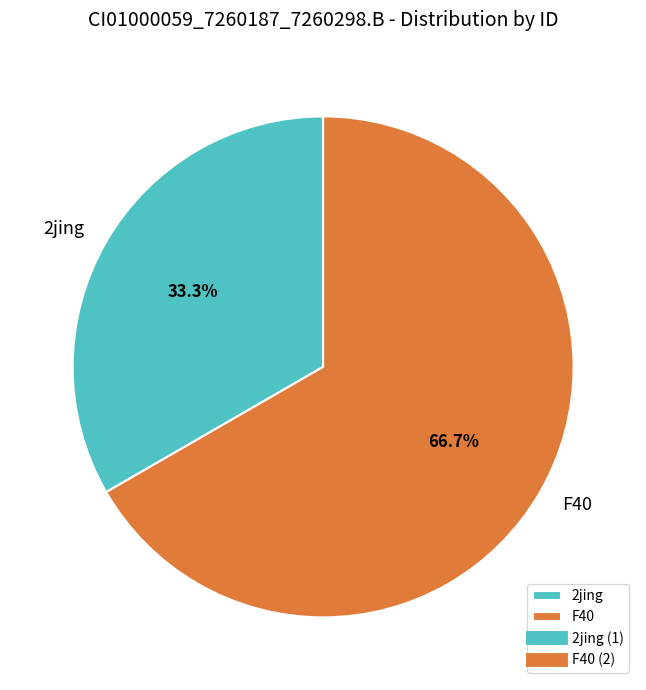

Does F40 represent more than half of the total?

Yes